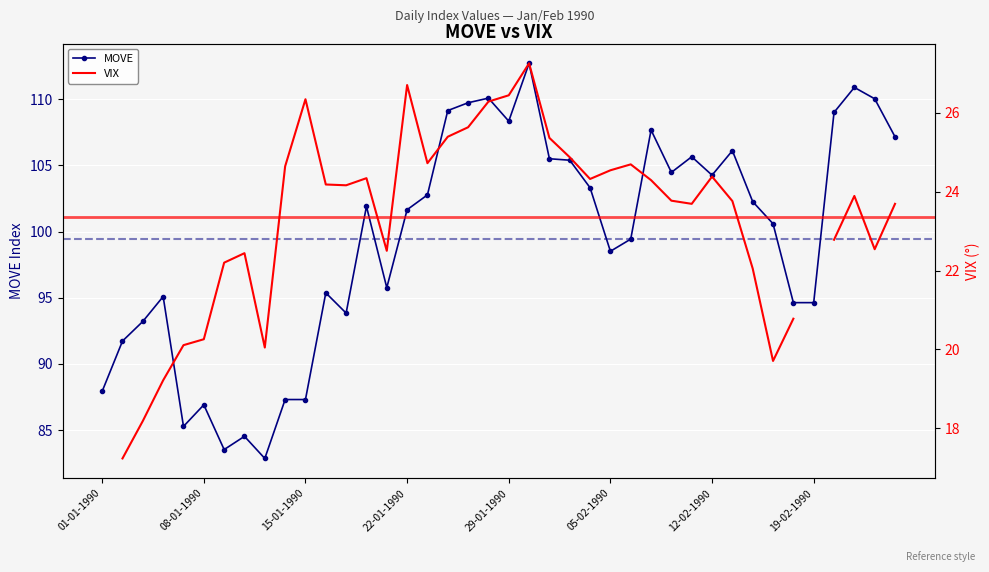

The chart shows a value of 128.3 at 11. True or false?

False